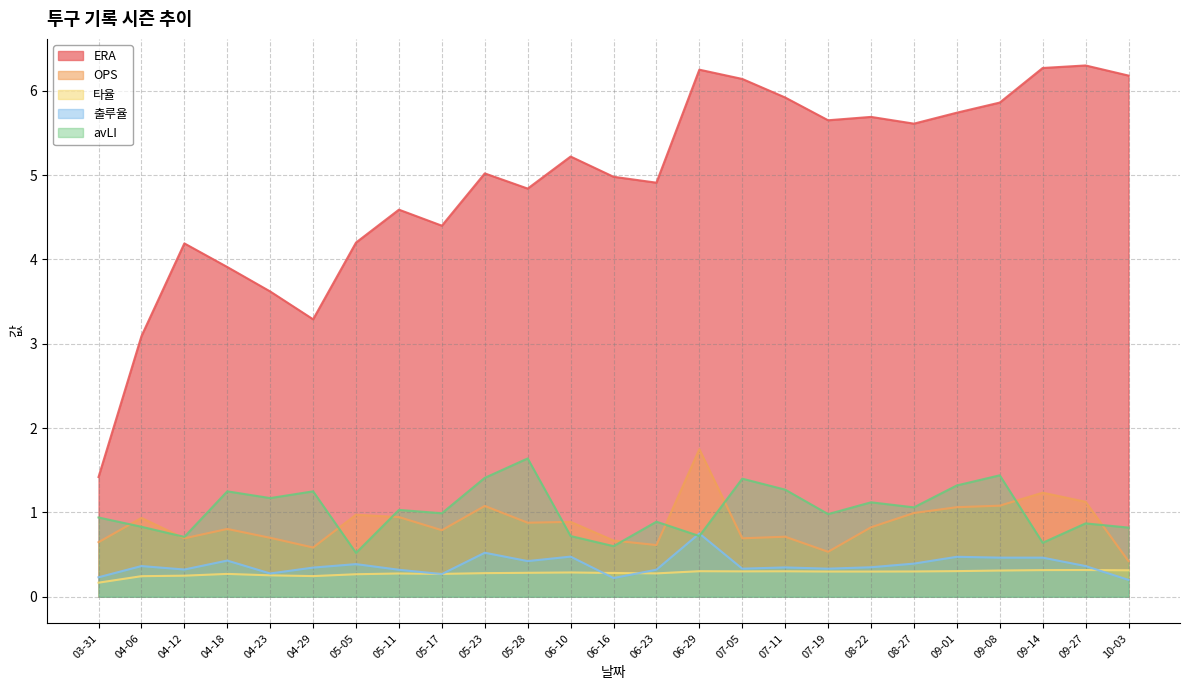

Is the value of OPS at 09-01 greater than the value of ERA at 07-11?

No